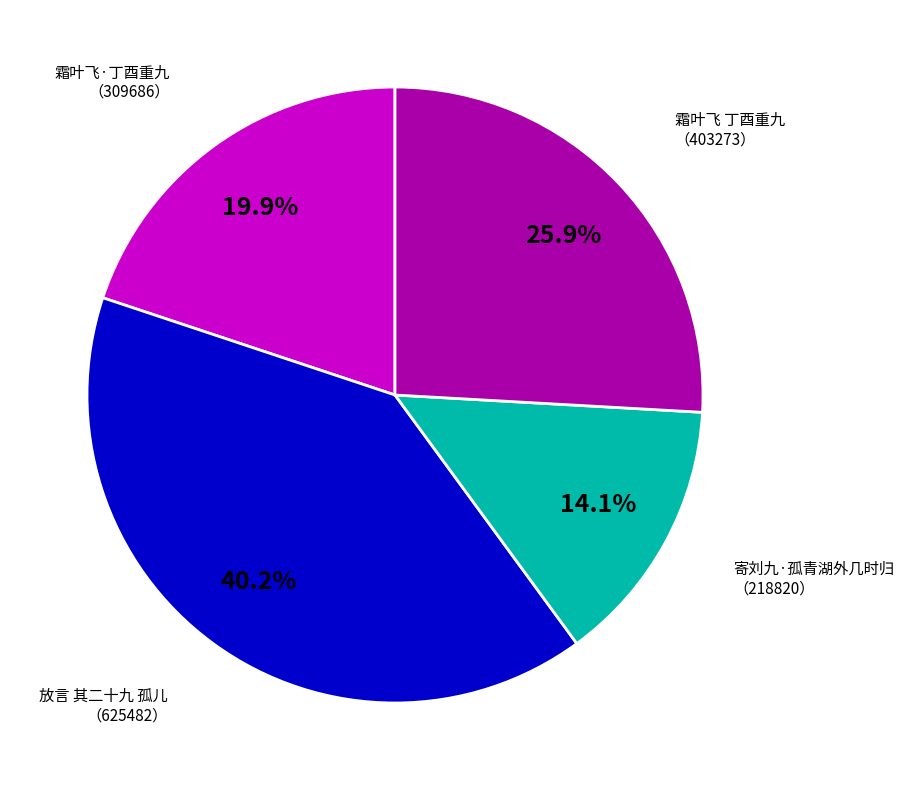

Does any single category account for the majority?

No